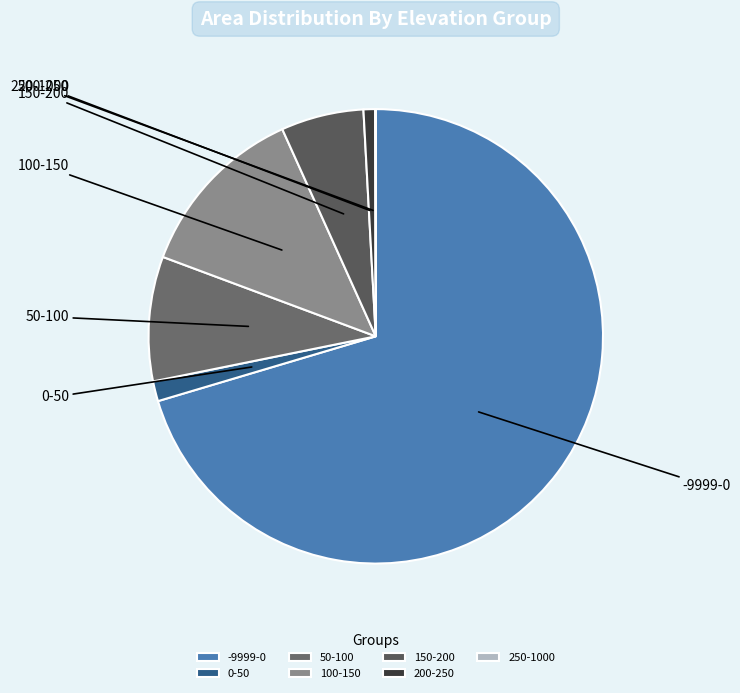

To the nearest percent, what is the difference between the largest and smallest slice percentages?

70%